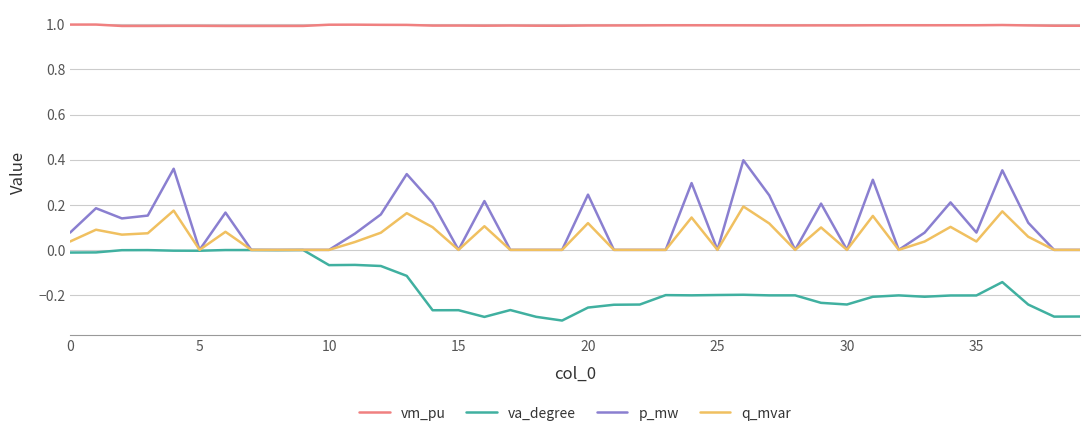

Which series has the widest spread of values?

p_mw